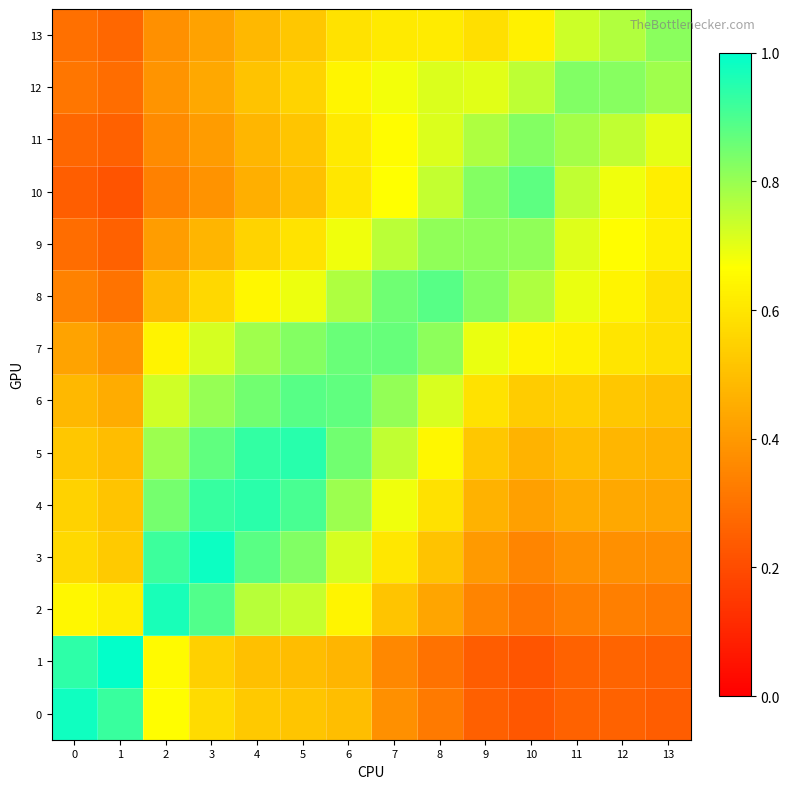

At which category is the sum across all series the highest?

6